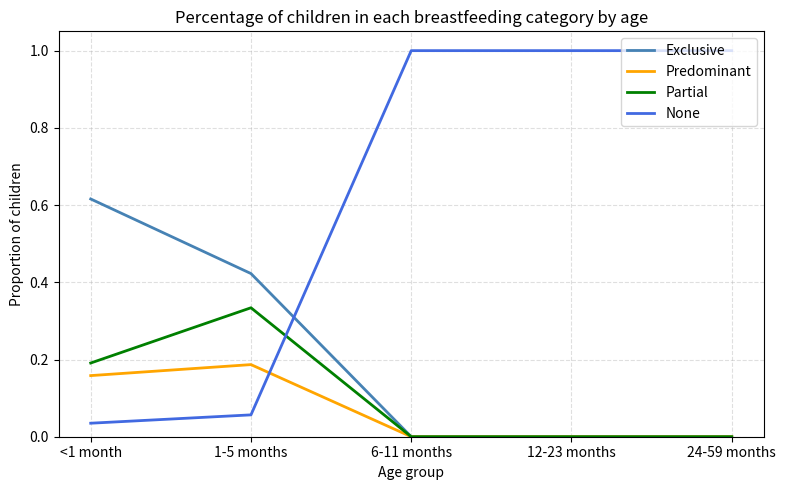

After their last crossing, which series has the higher values: None or Predominant?

None